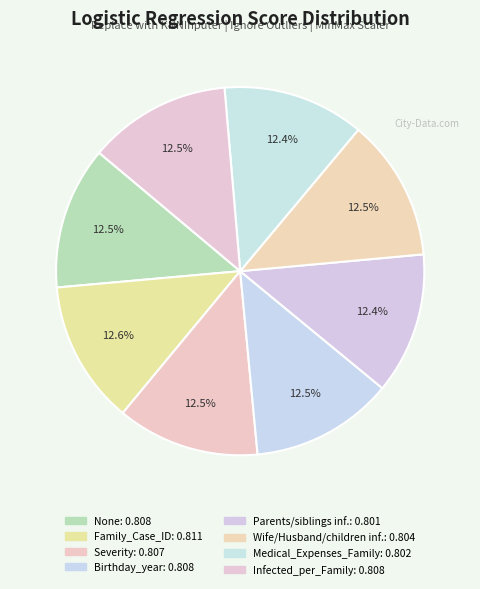

How many slices are in this pie chart?

8